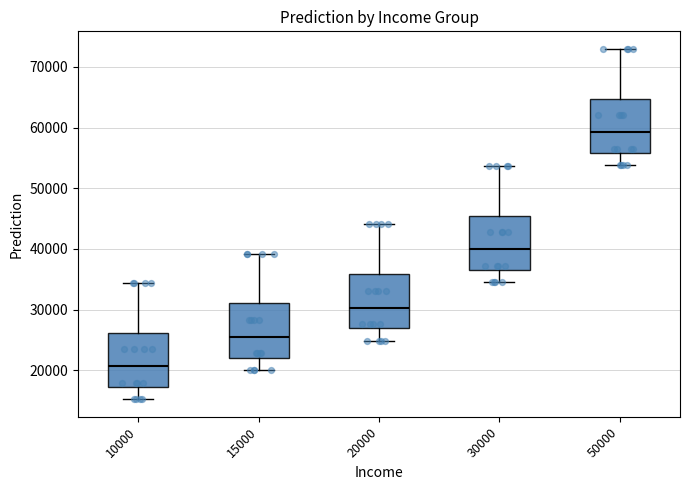

Where is the lower edge of the box at x = 15000 on the y-axis? The values are not printed on the chart, so give them approximately, as read against the axis.

22000